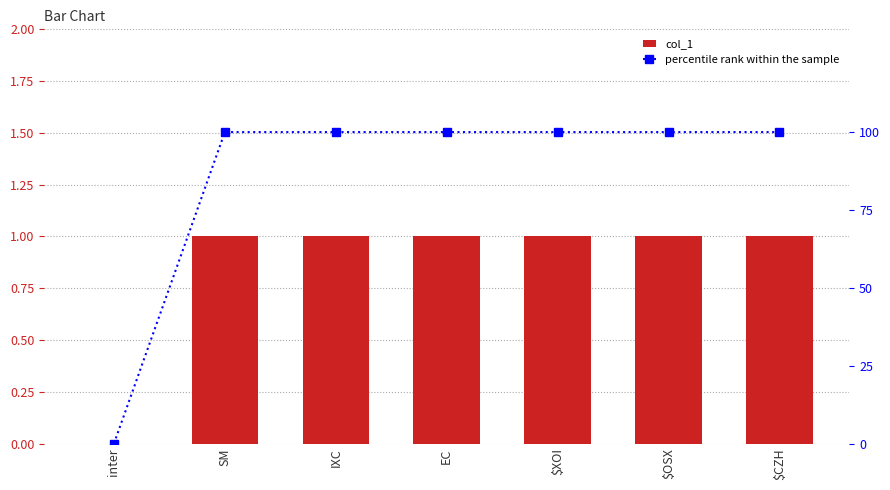

Which has a higher value, inter or SM?

SM